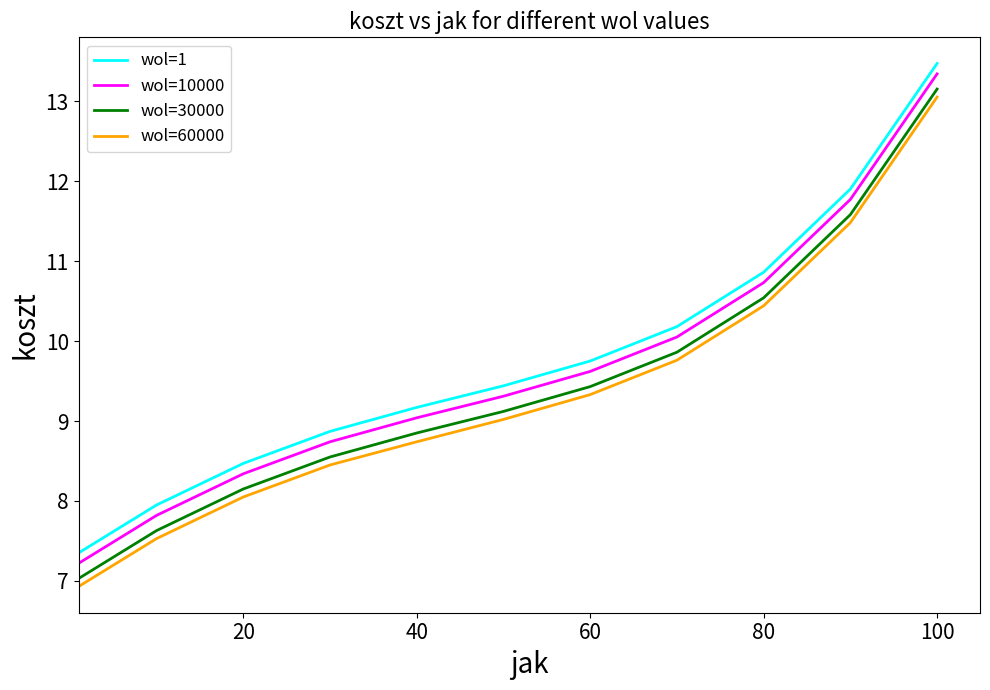

What is the difference between the maximum and minimum values in the wol=30000 series?

6.1